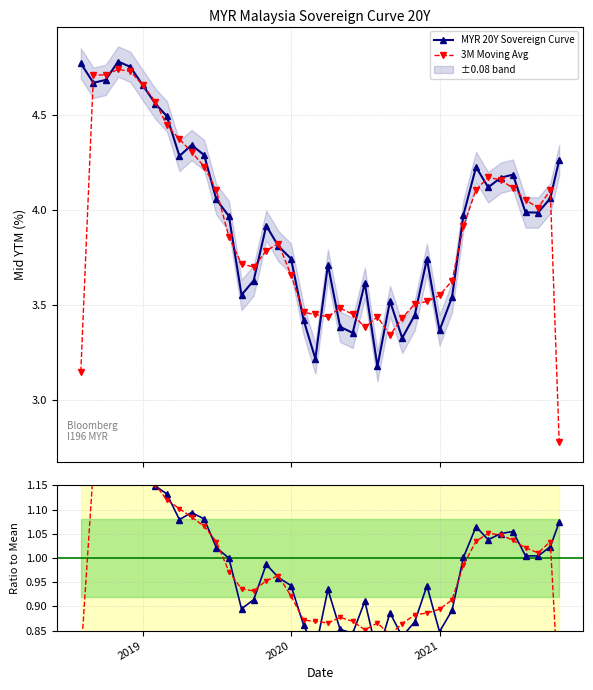

How many distinct data groups are displayed?

2